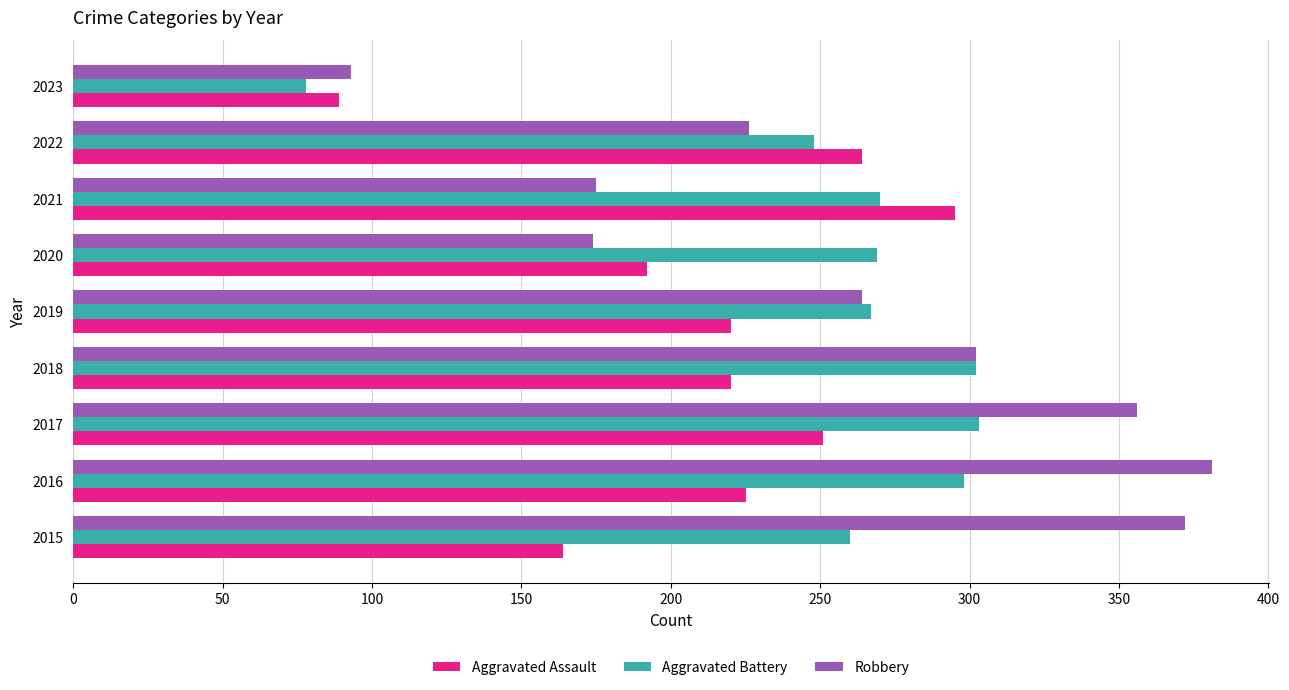

What is the smallest value displayed?

78